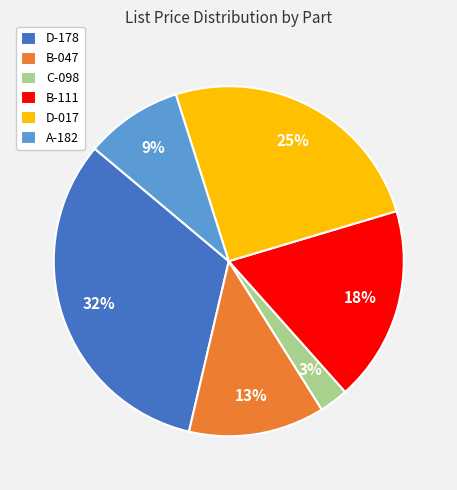

The C-098 slice represents 3% of the pie. True or false?

True